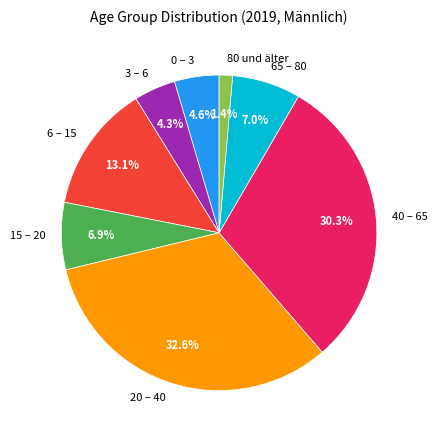

To the nearest percent, what percentage of the pie is 3 – 6?

4%